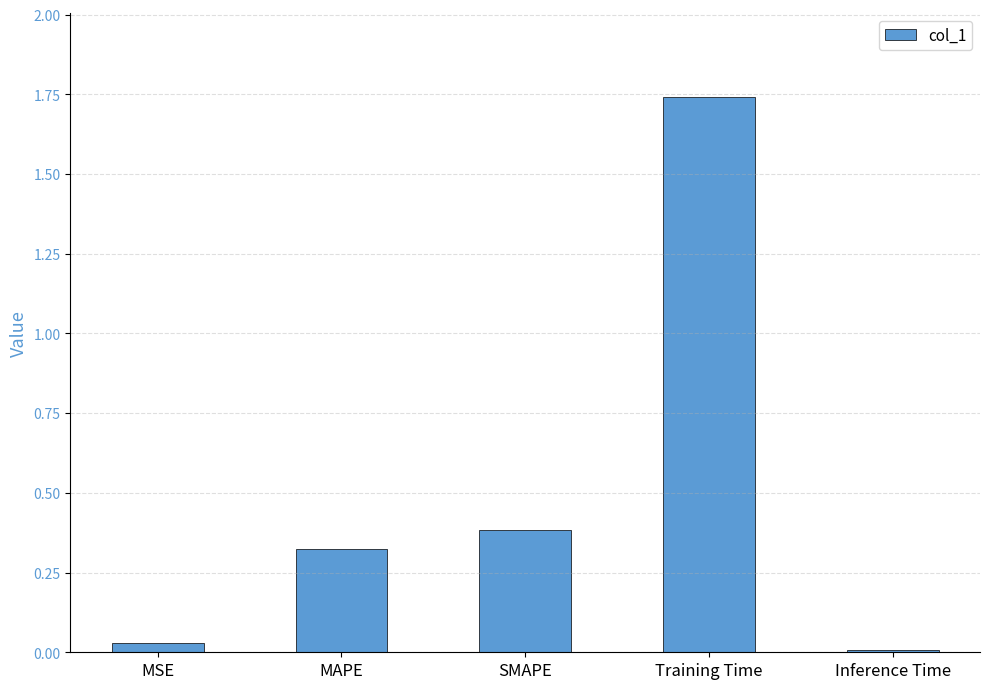

Which category has the highest value across all series?

Training Time